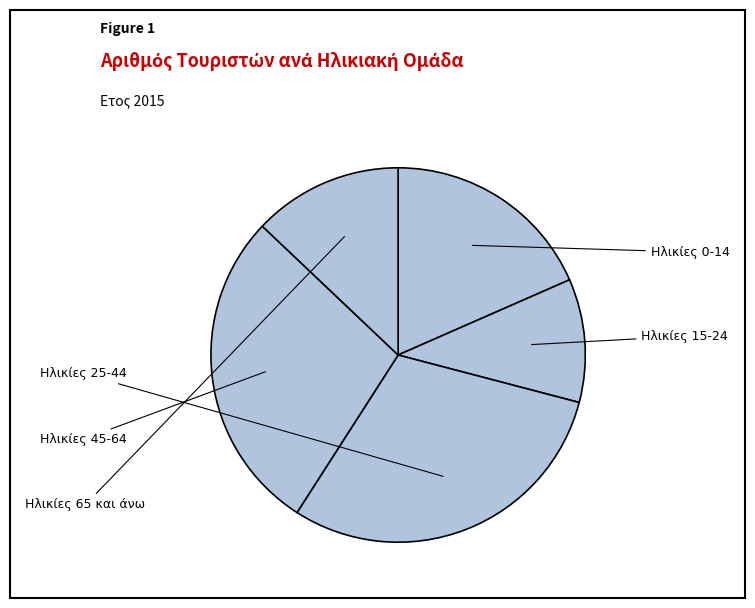

Count the number of slices in the pie.

5